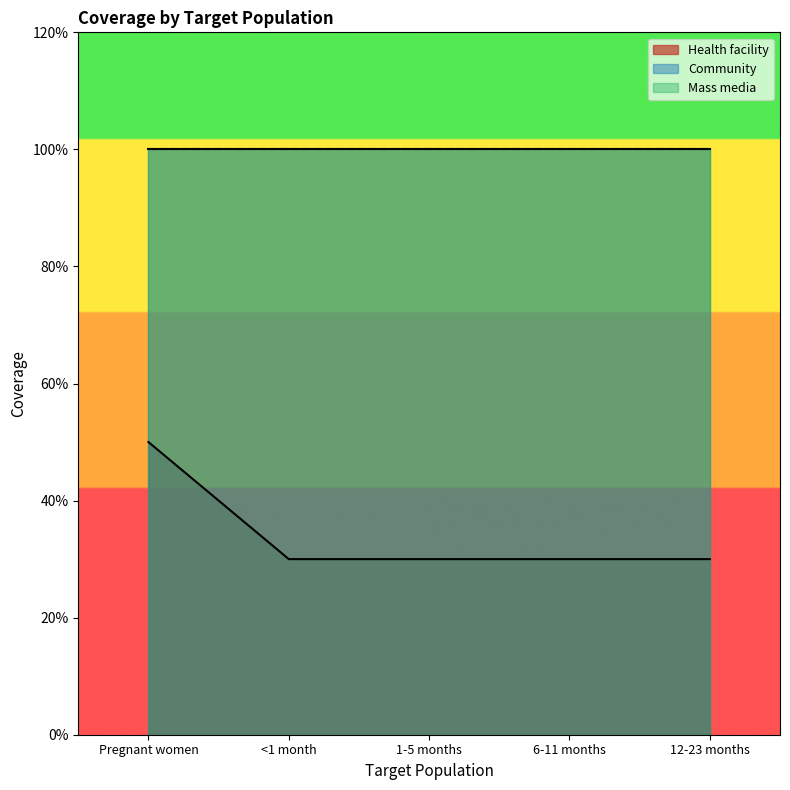

What is the difference between the highest and lowest values at 12-23 months?

0.7